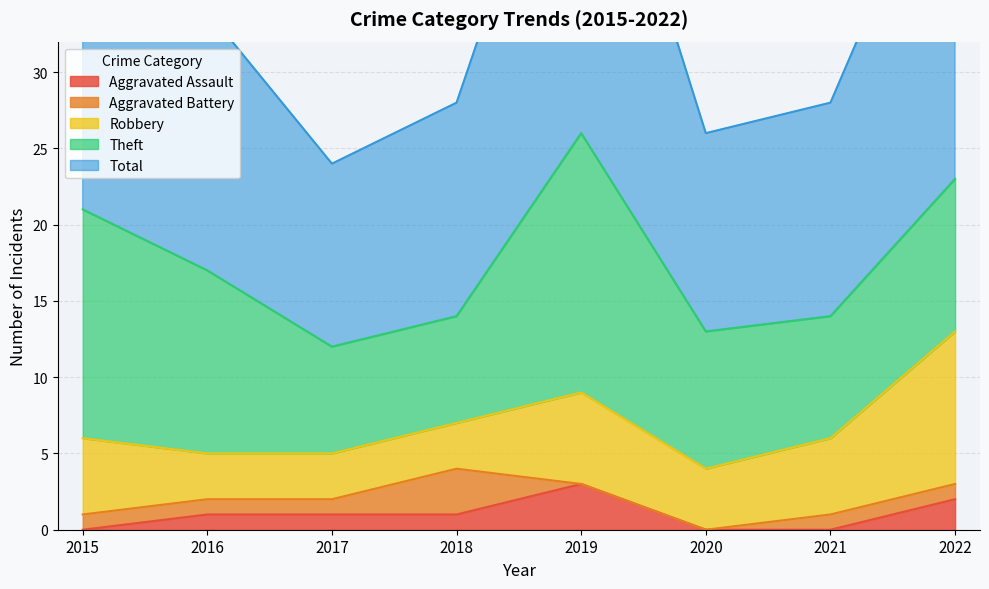

Rank the categories by Total value from highest to lowest.

2019, 2022, 2015, 2016, 2018, 2021, 2020, 2017